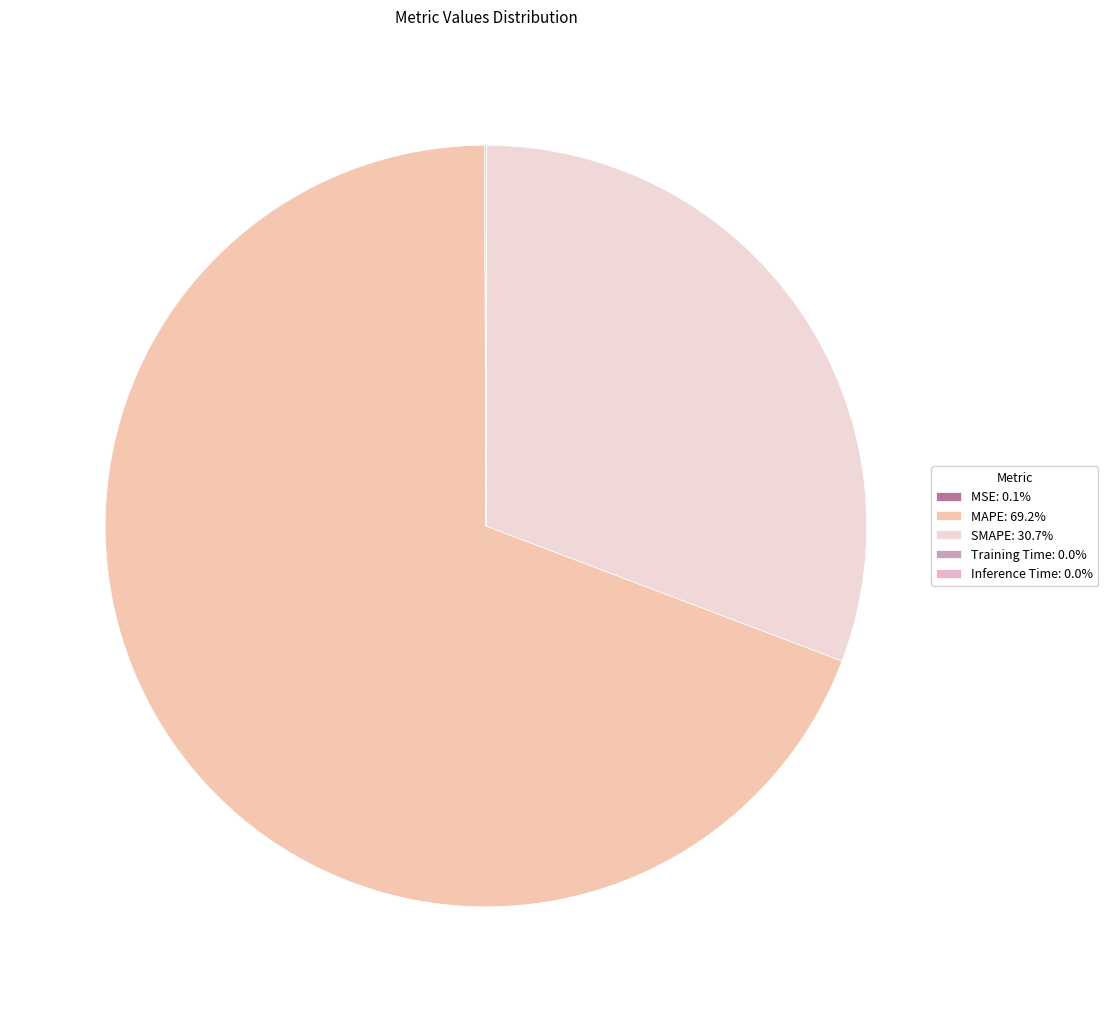

Rank the categories by value from lowest to highest.

Training Time, Inference Time, MSE, SMAPE, MAPE